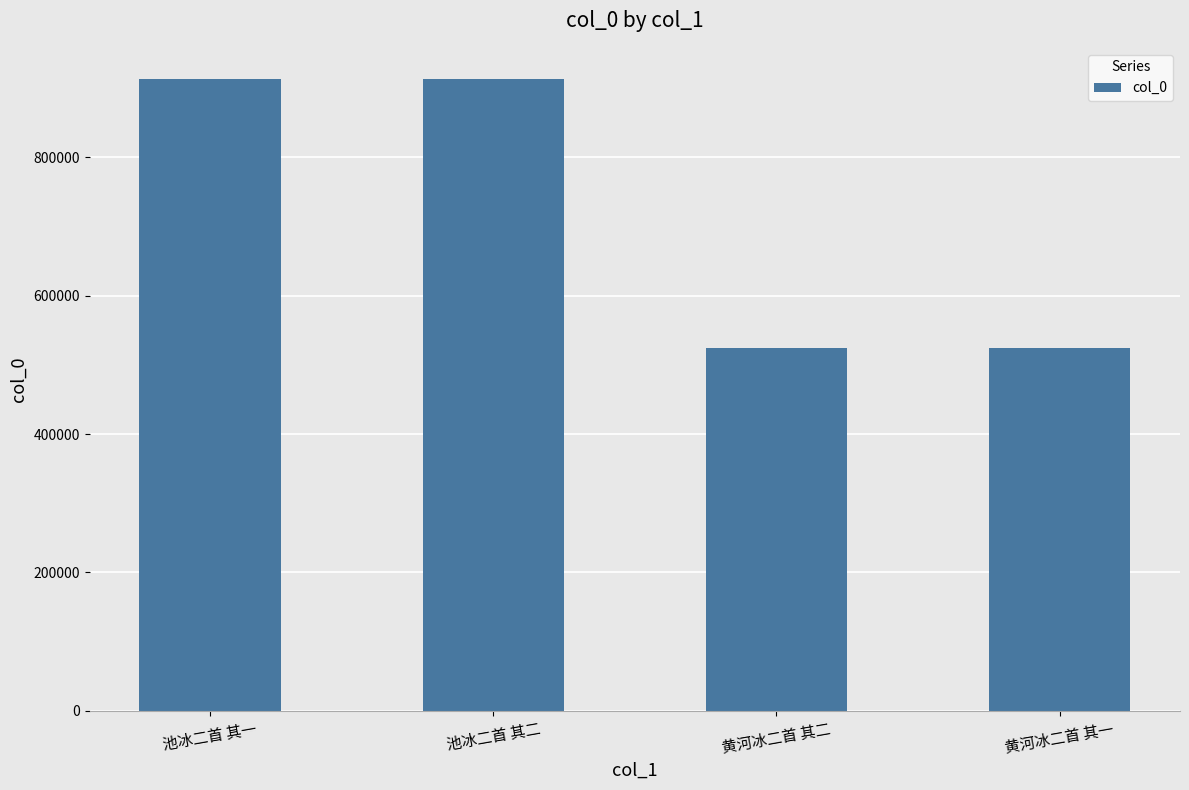

What position from the left is 黄河冰二首 其一?

4